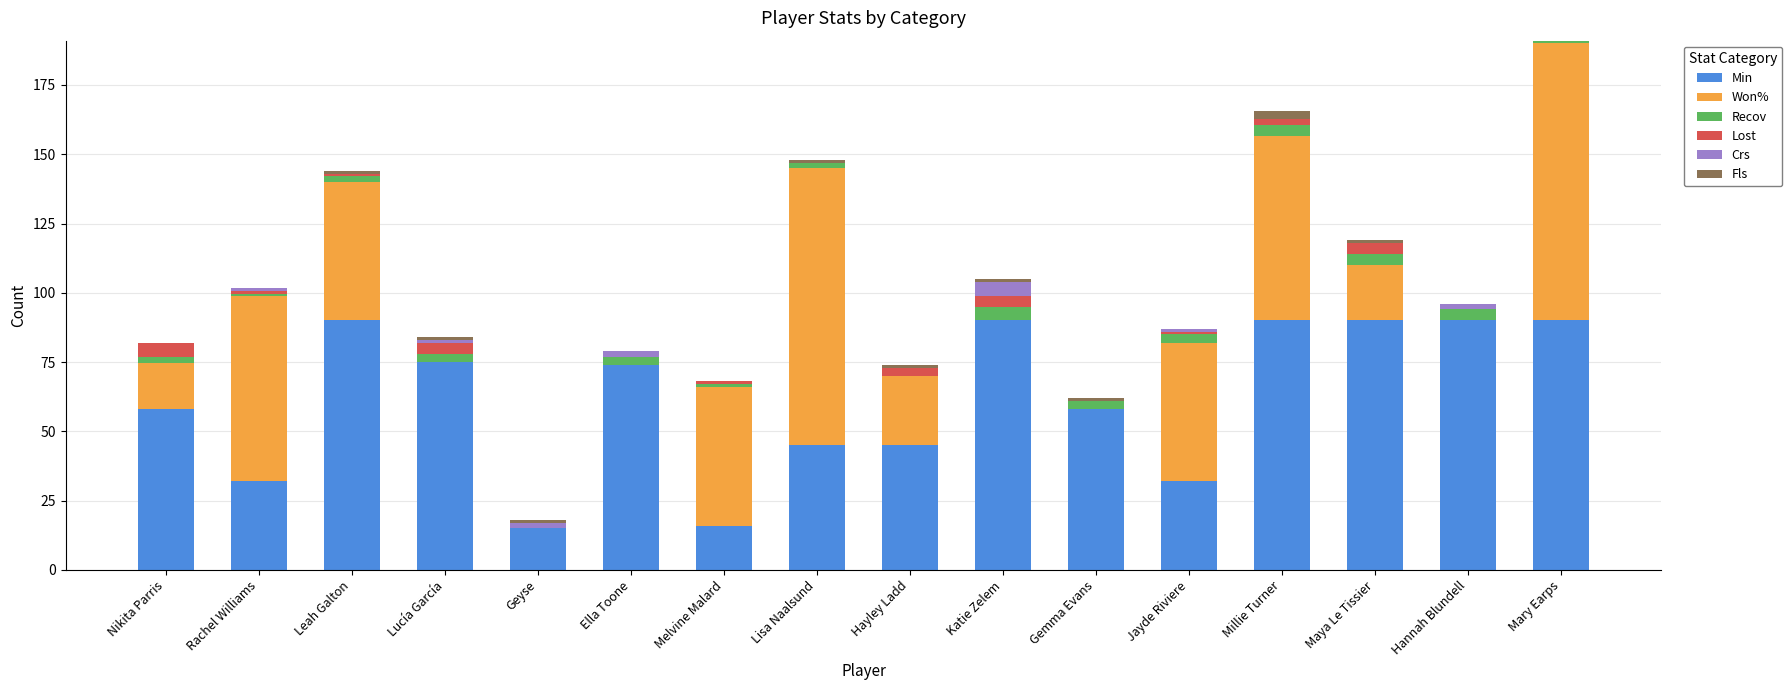

The Min series shows 36.8 at Maya Le Tissier. True or false?

False